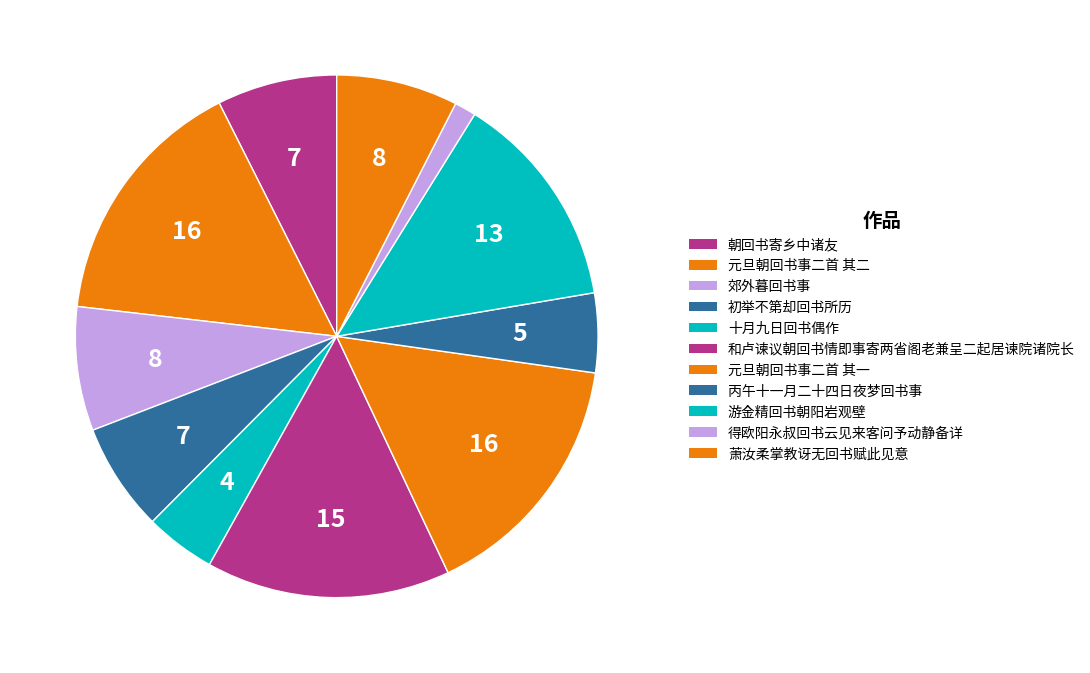

To the nearest percent, what portion does 丙午十一月二十四日夜梦回书事 represent?

5%